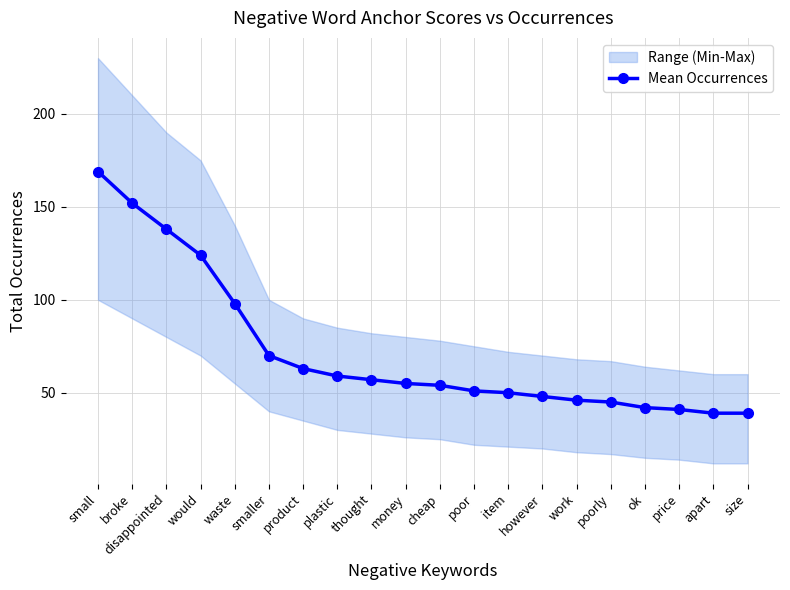

At which category does the chart reach its minimum across all series?

apart